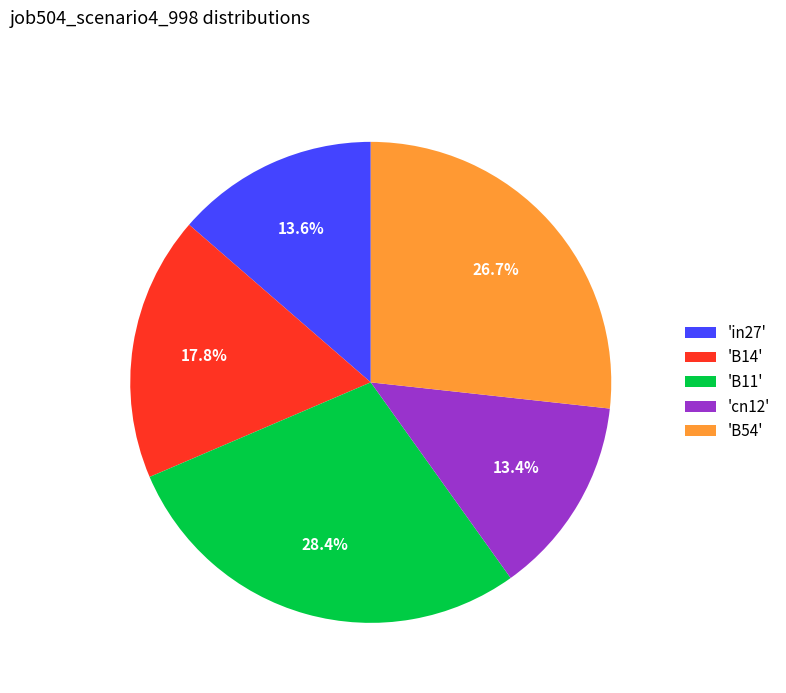

Which category has the biggest portion of the pie?

'B11'